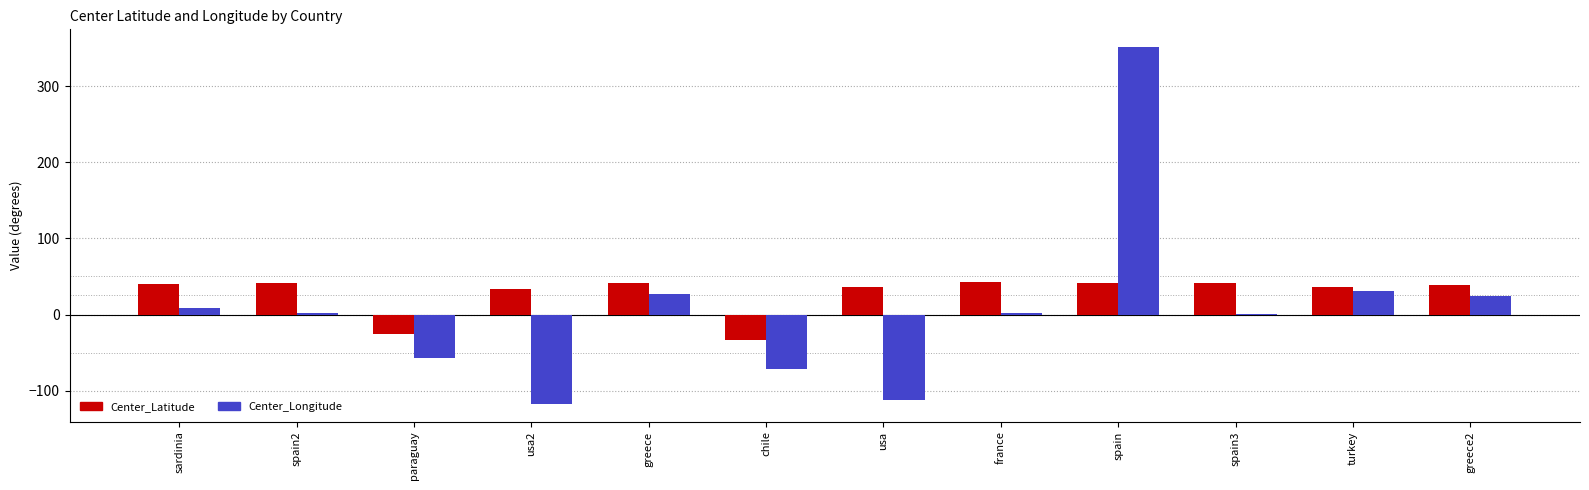

The value of Center_Longitude at spain3 is 0.0. True or false?

True